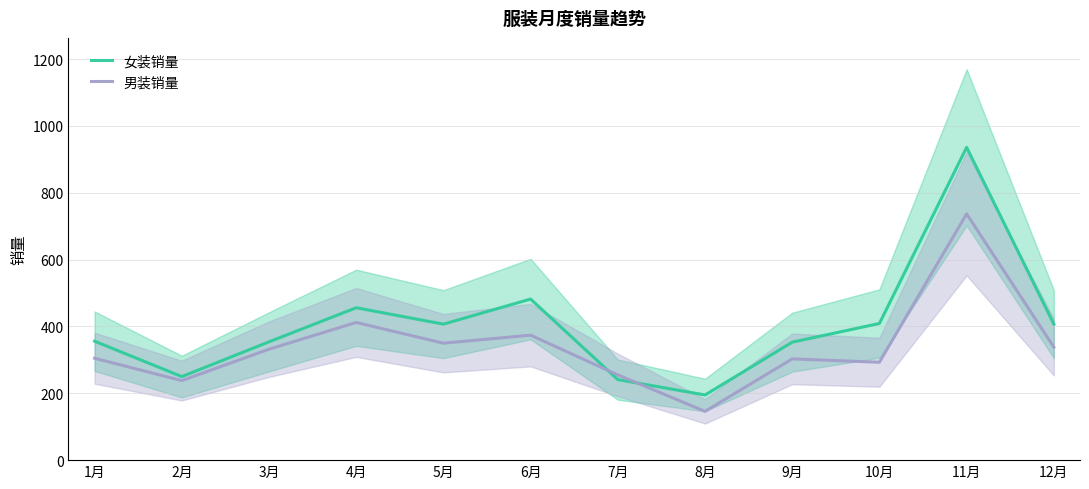

True or false: 男装销量 and 女装销量 cross at least once.

True